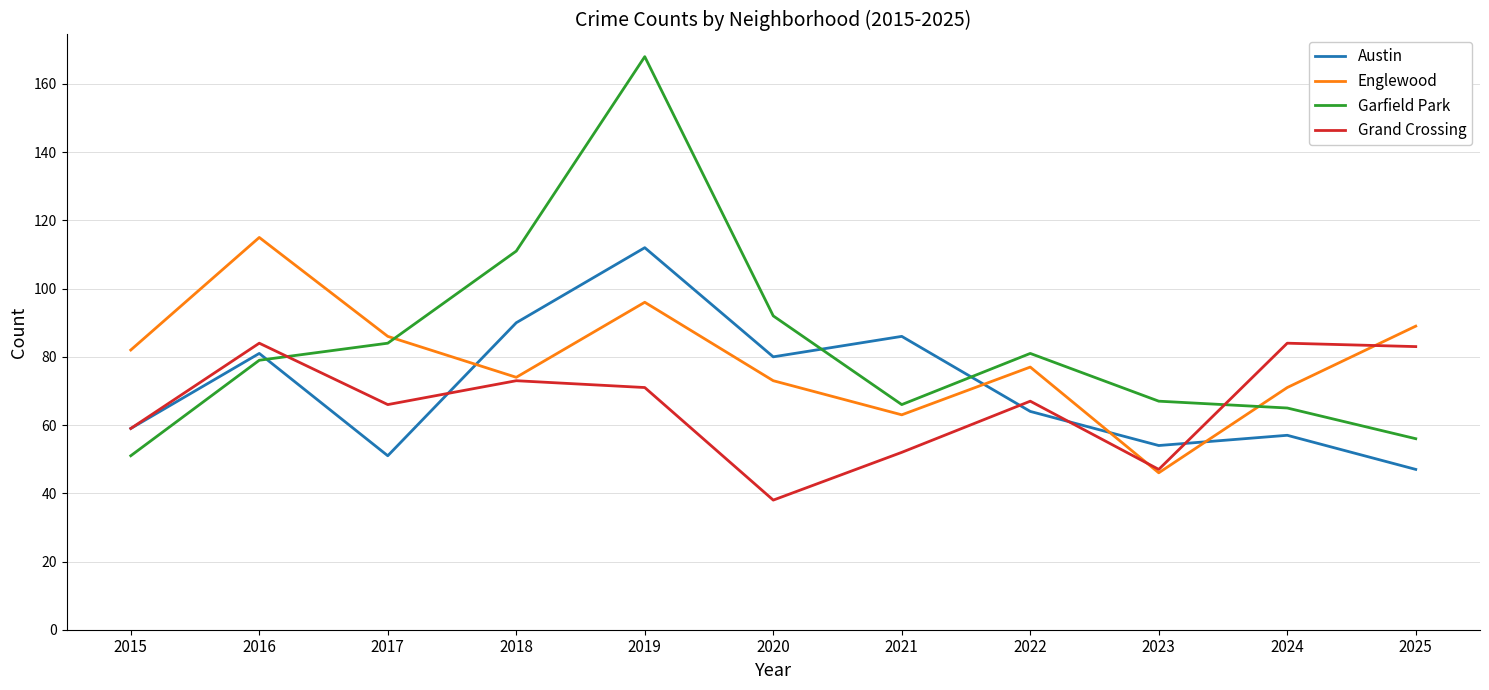

At which label is Garfield Park closest to 109?

2018